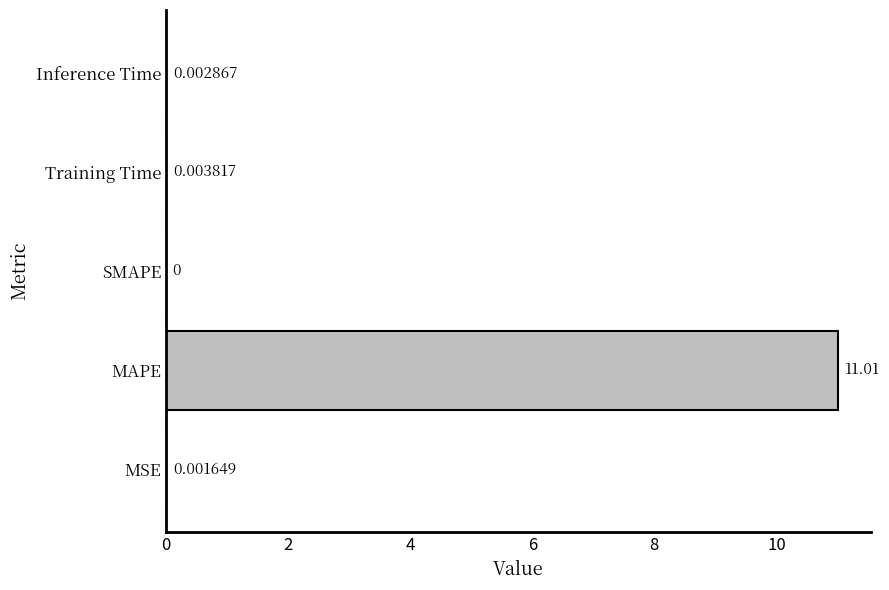

What is the sum of all values?

11.0